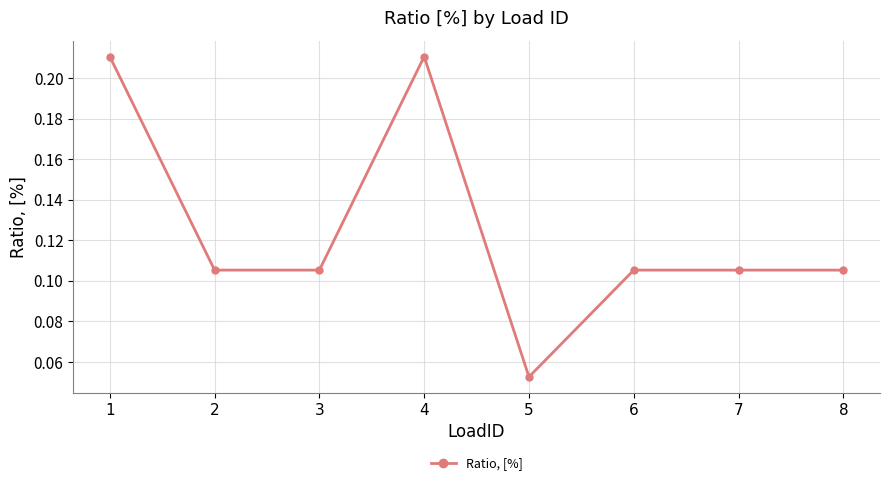

What is the change in value from 5 to 6?

+0.1